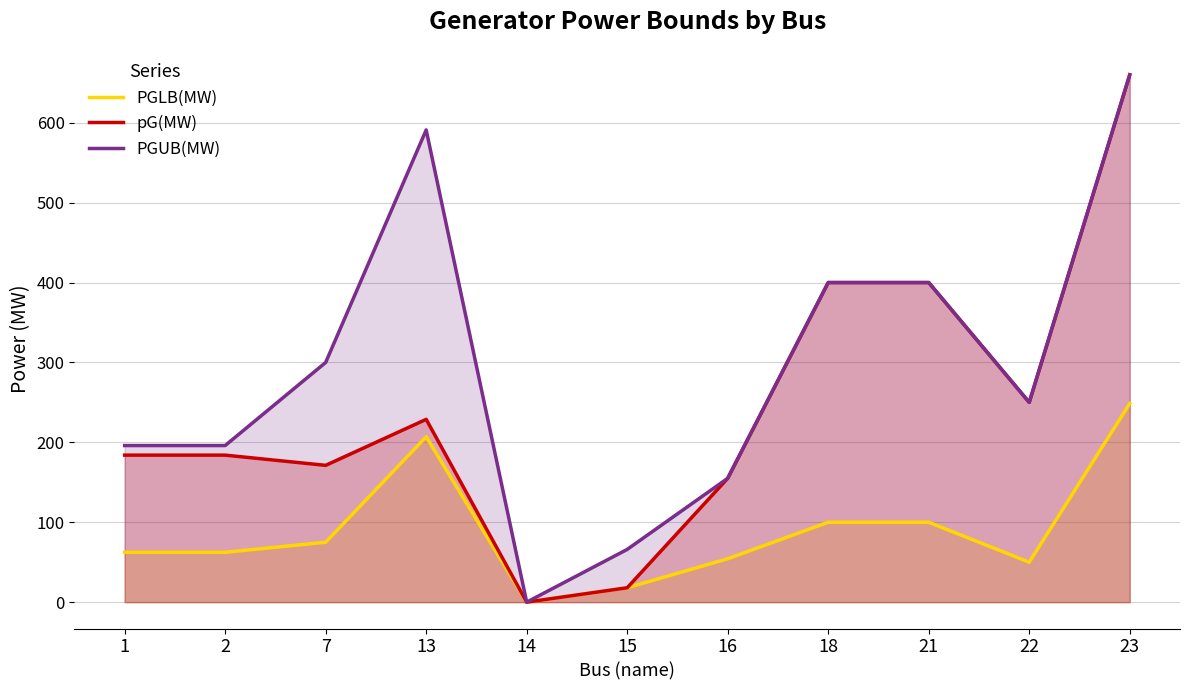

Reading left to right, transcribe all the data shown in this chart.

PGLB(MW): 62.4	62.4	75.0	207.0	0.0	18.0	54.3	100.0	100.0	50.0	248.6
pG(MW): 184.0	184.0	171.2	228.8	0.0	18.0	155.0	400.0	400.0	250.0	660.0
PGUB(MW): 196.0	196.0	300.0	591.0	0.0	66.0	155.0	400.0	400.0	250.0	660.0